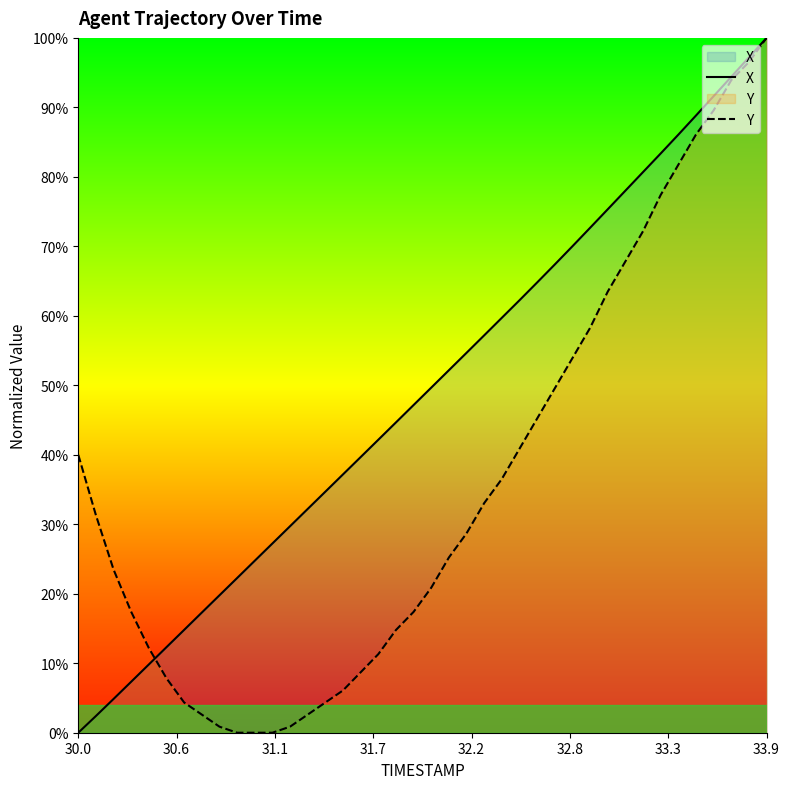

Does the chart display data point markers on the line(s)?

No